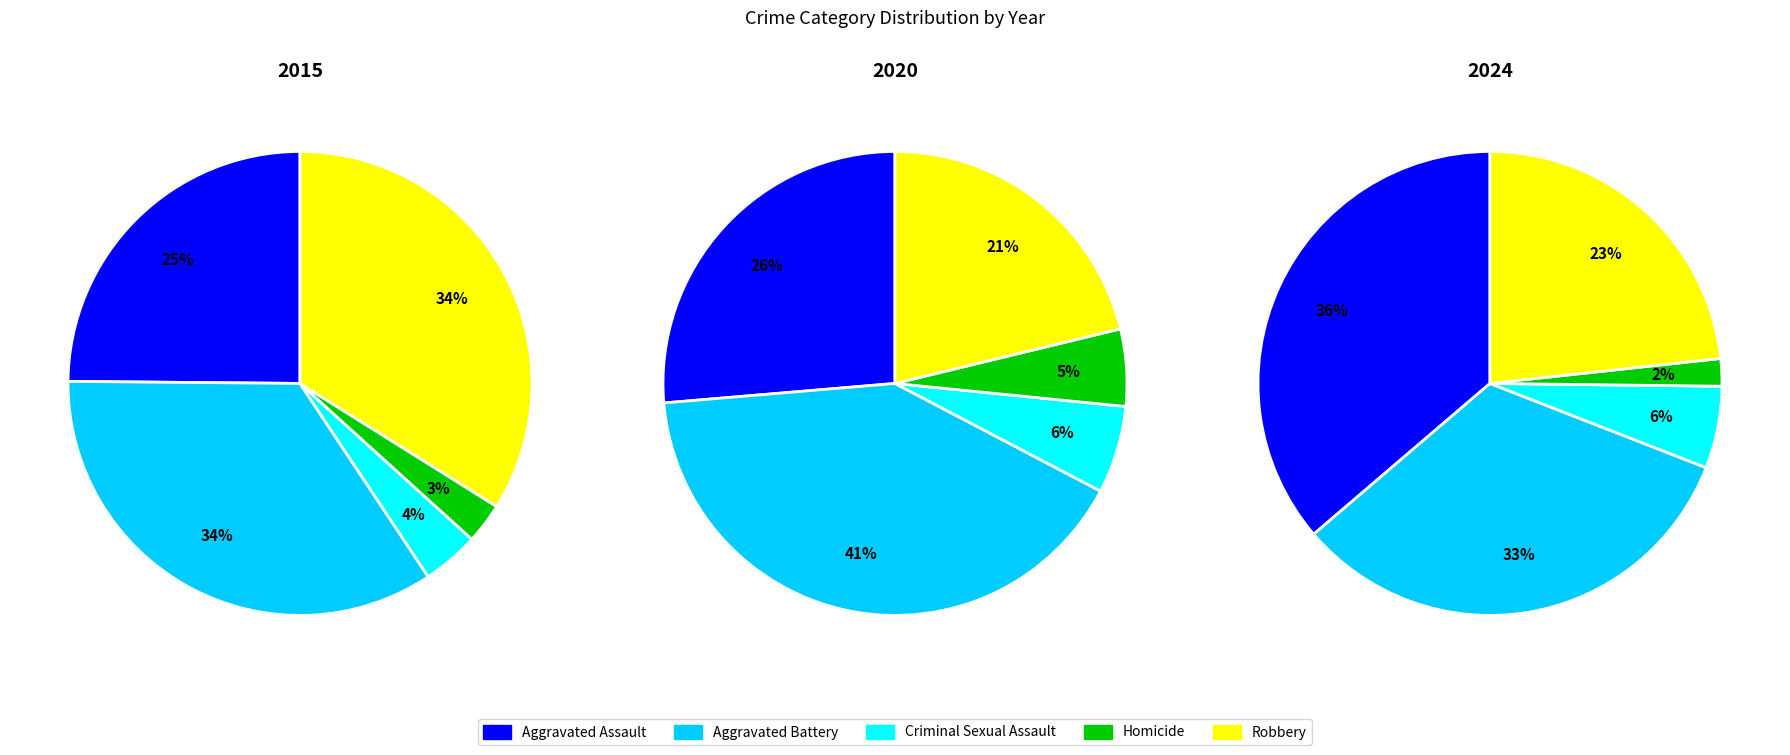

To the nearest percent, what is the average slice percentage?

20%